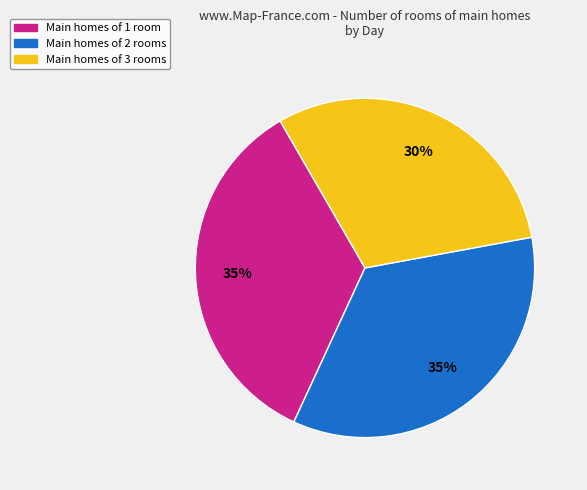

Is there any slice that represents more than half of the pie?

No